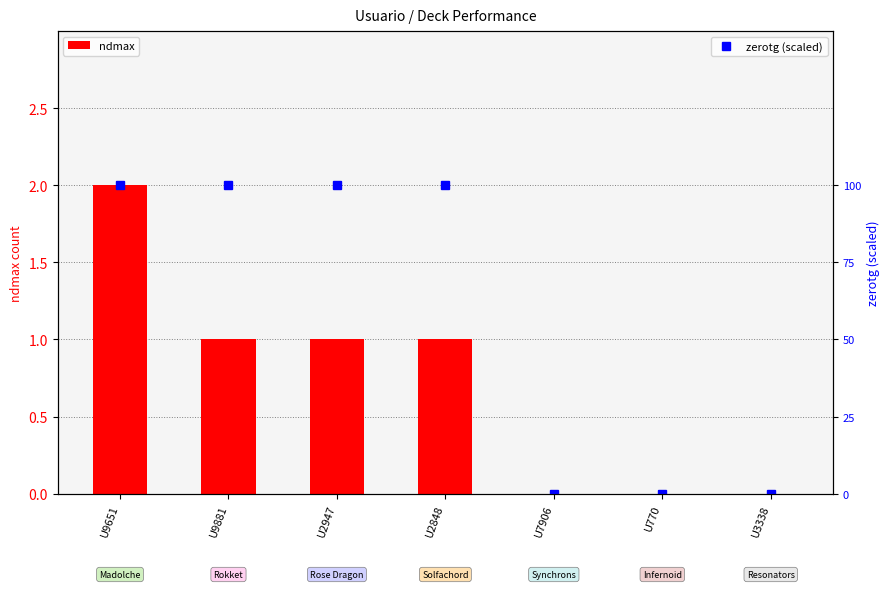

The zerotg (scaled) series shows 49 at U2947. True or false?

False